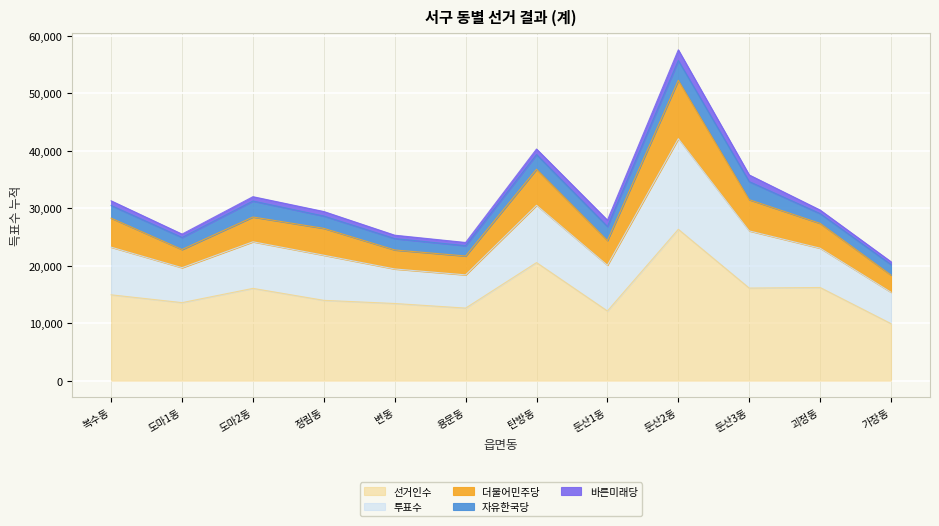

Does the chart display data point markers on the line(s)?

No